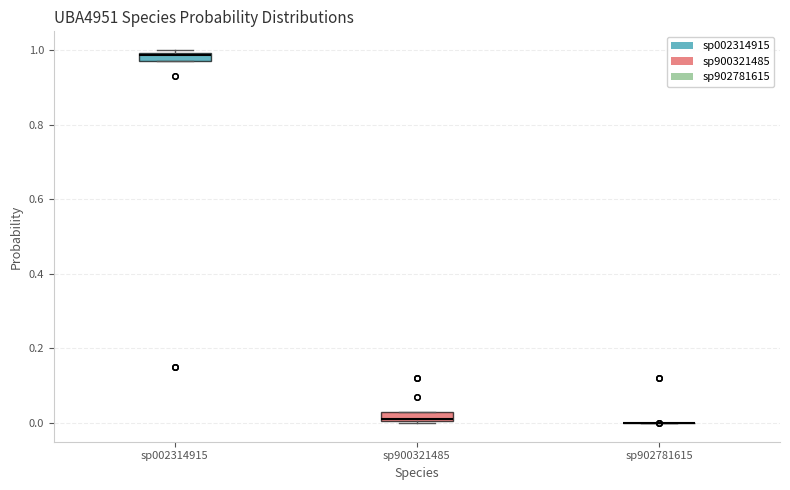

Where is the upper edge of the box for sp900321485 on the y-axis? The values are not printed on the chart, so give them approximately, as read against the axis.

0.02